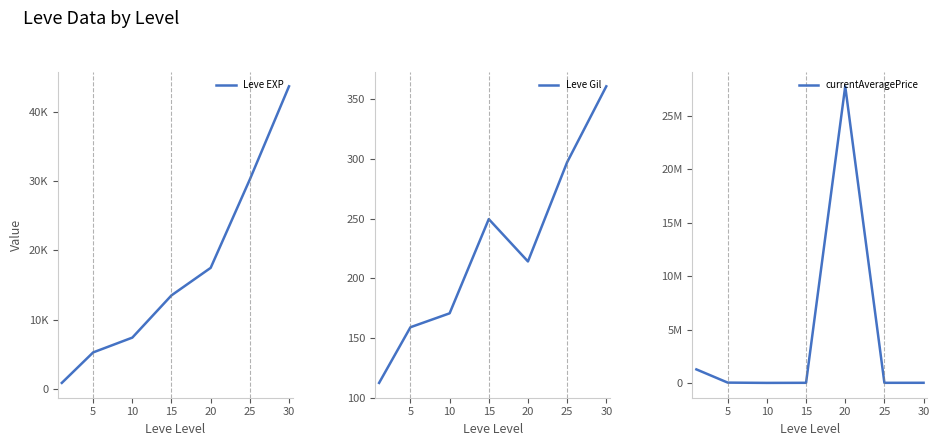

How many distinct data groups are displayed?

3